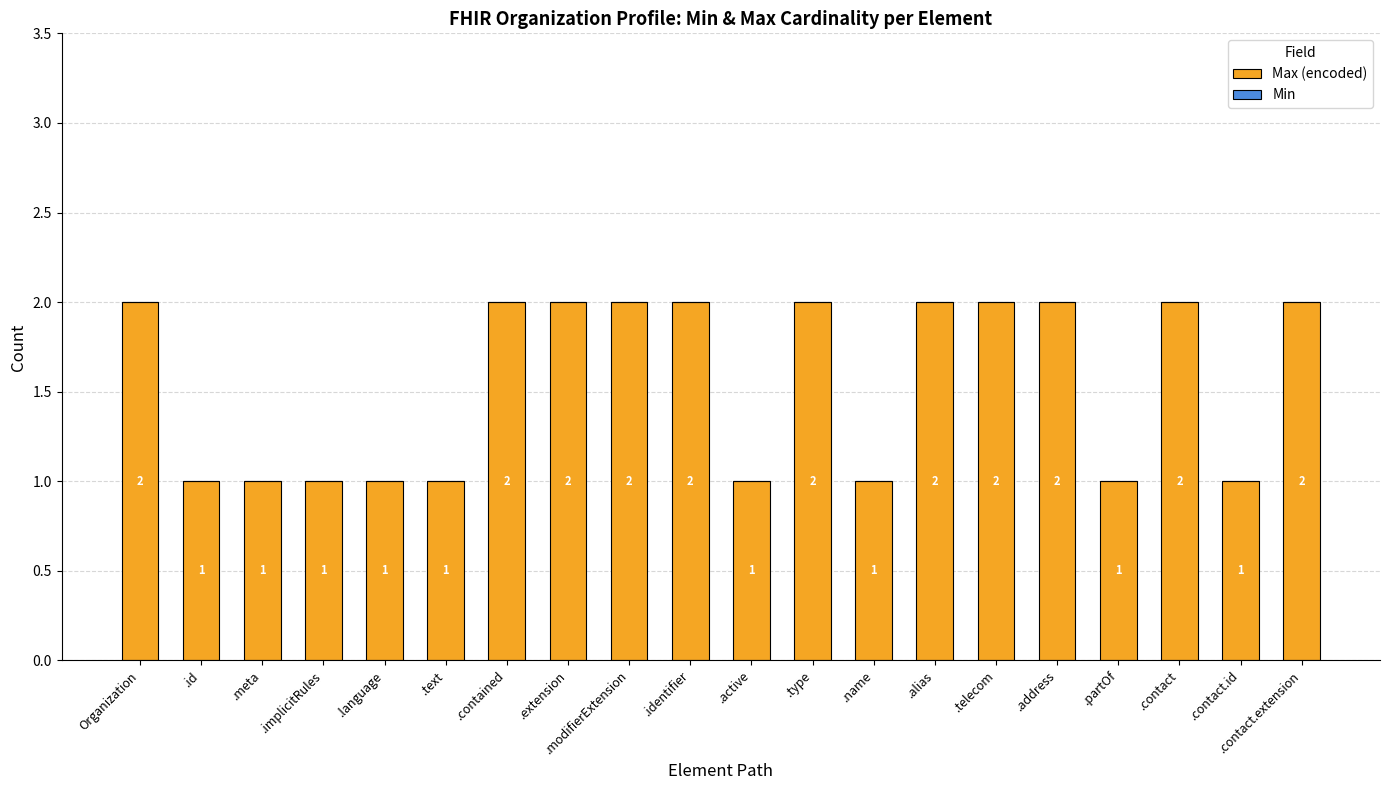

What is the value of the 10th bar from the left?

2